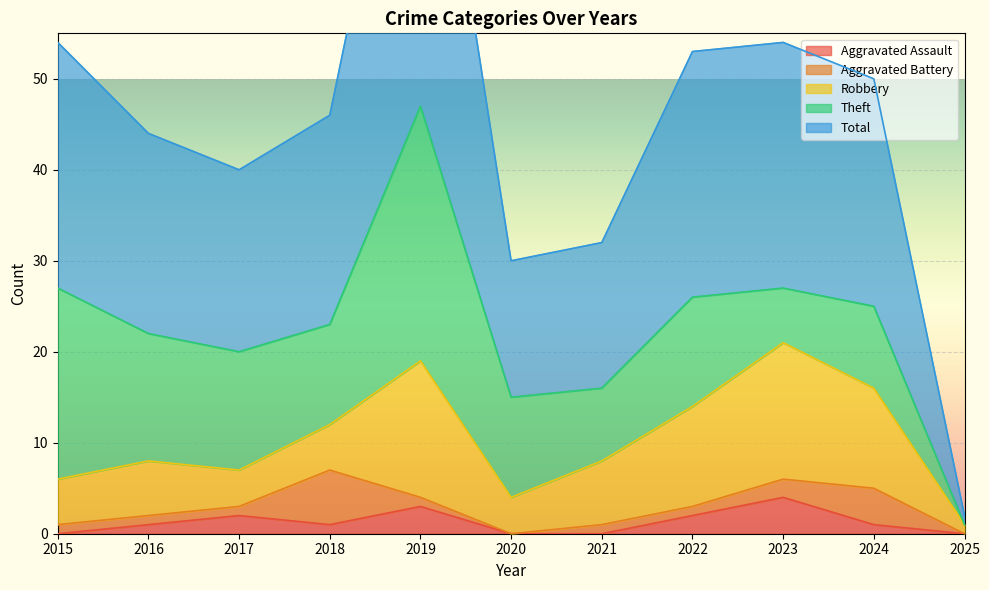

What is the total value across all series at 2016?

44